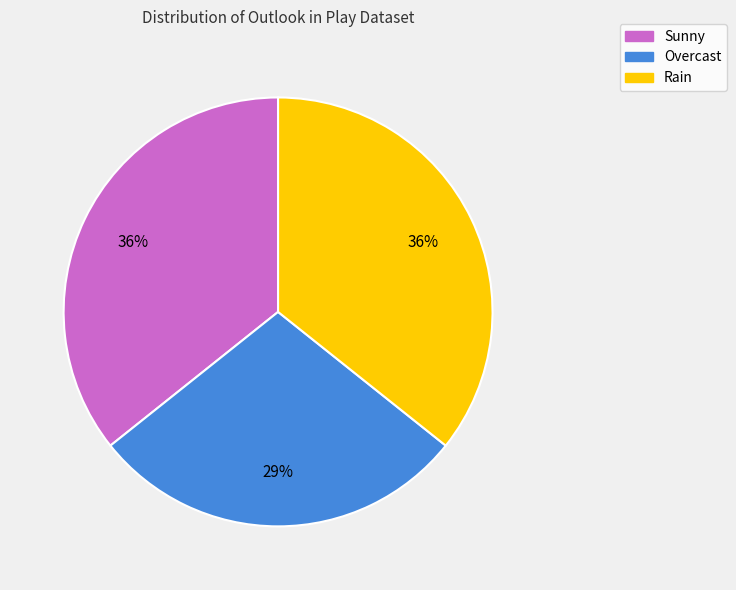

Is the sum of Sunny and Rain greater than half?

Yes